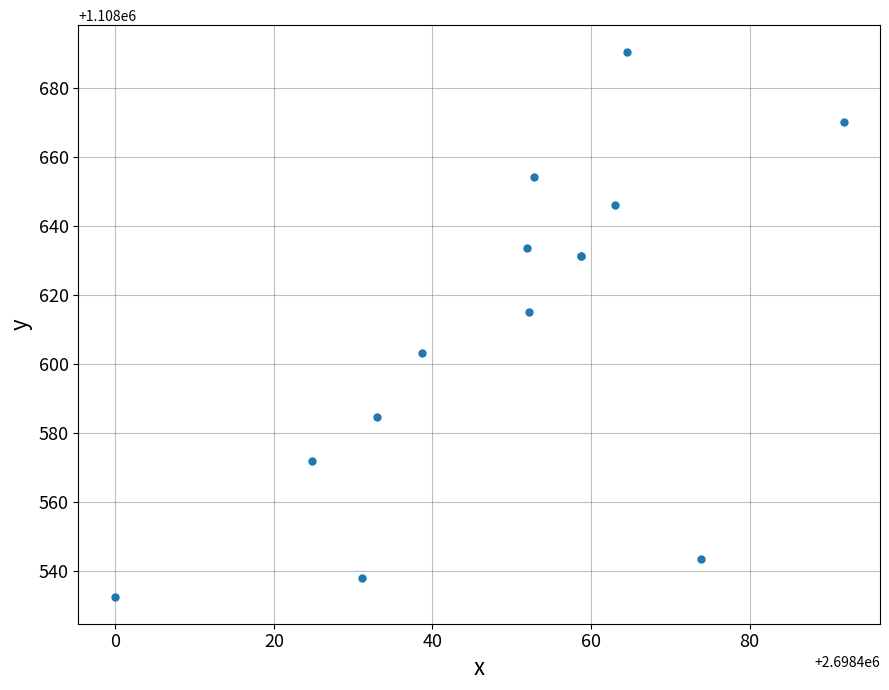

What Y value in the scatter plot is closest to 1108611?

1108615.1